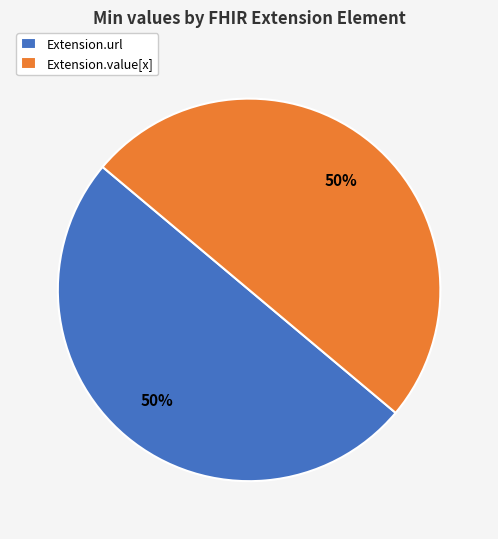

To the nearest percent, what percentage of the pie is Extension.url?

50%